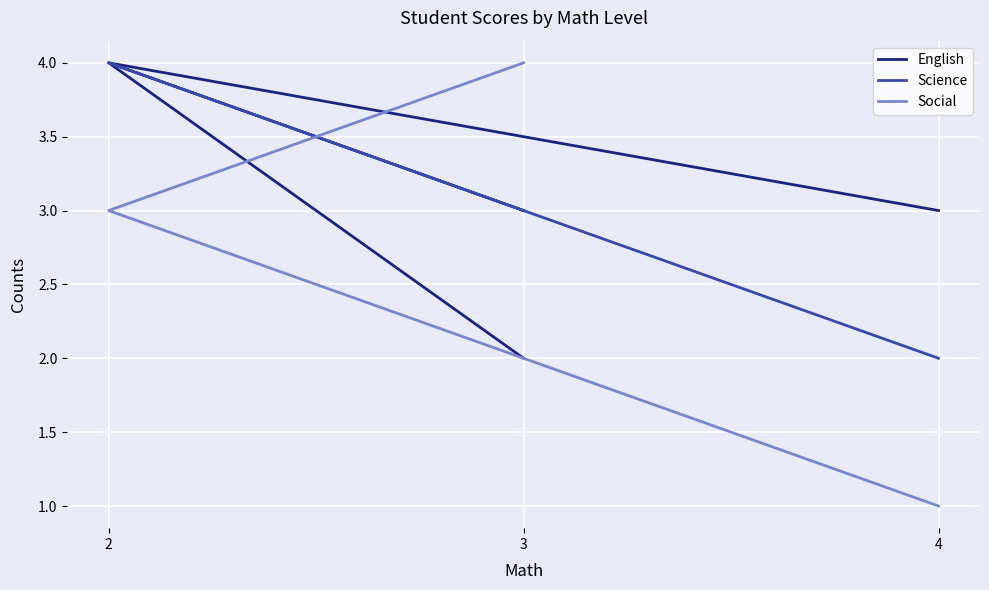

How many categories are shown in the chart?

3